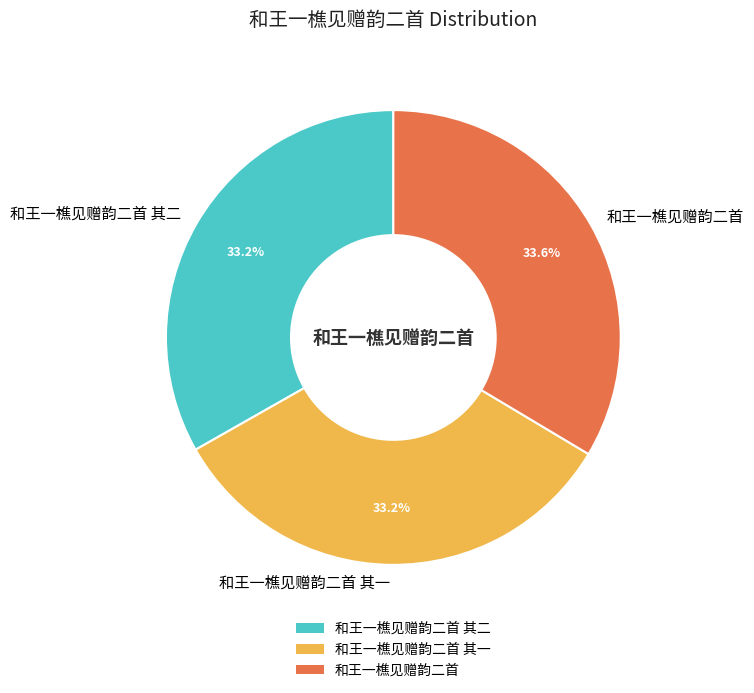

Is the sum of 和王一樵见赠韵二首 and 和王一樵见赠韵二首 其一 greater than half?

Yes